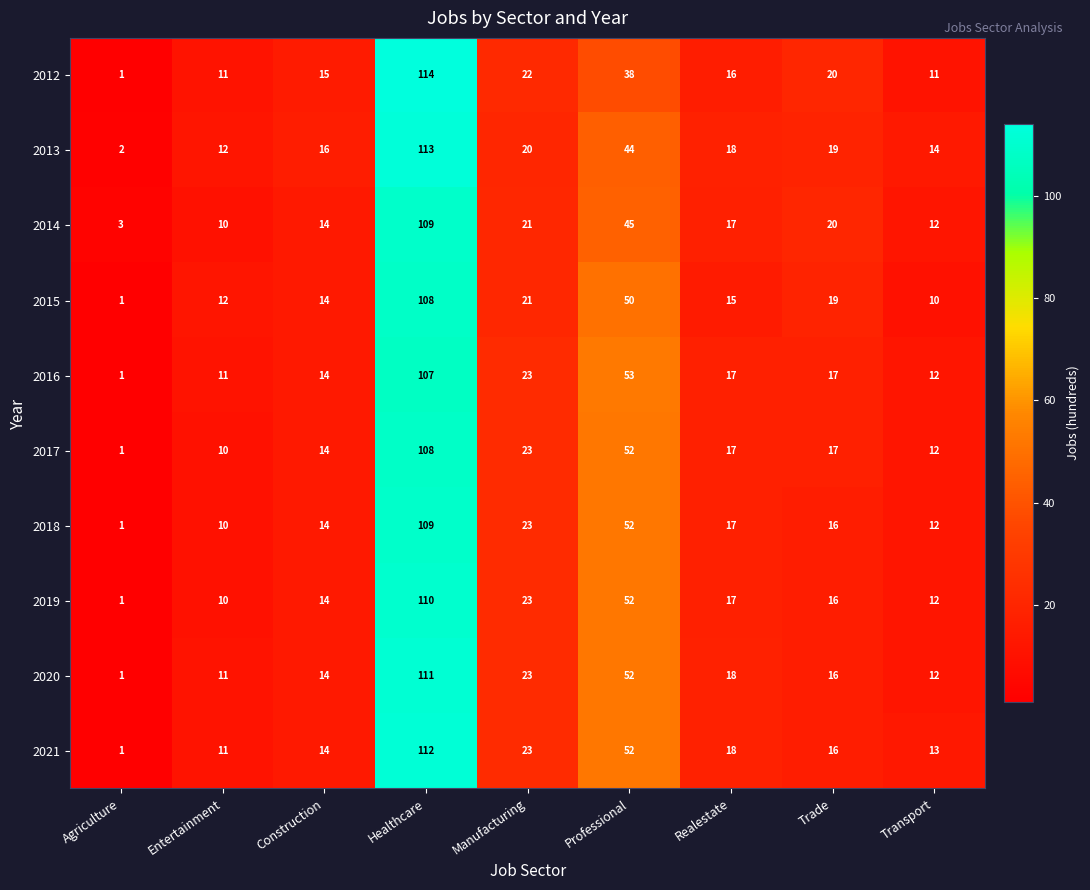

How many data points does each series have?

9